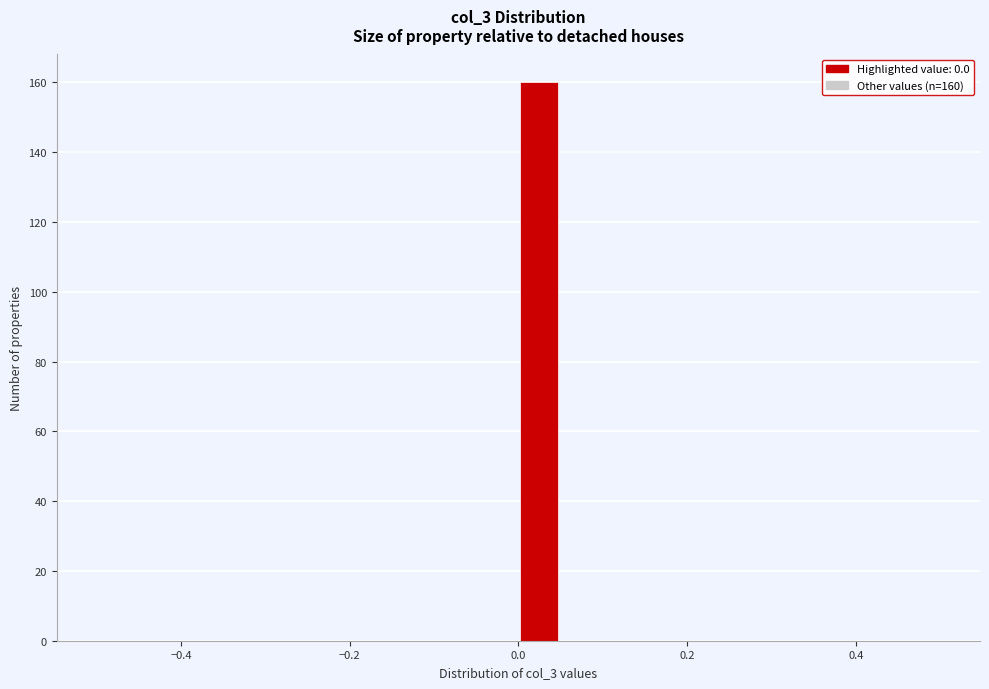

Read against the x-axis, roughly where is the centre of the tallest bar?

0.02